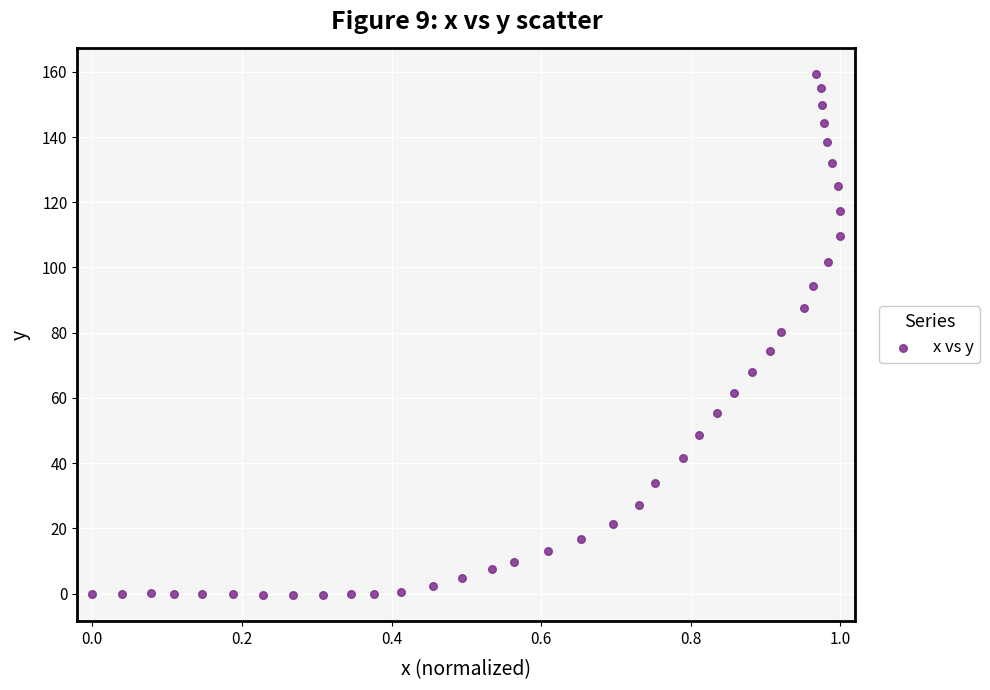

What is the range of Y values (max minus min)?

159.7